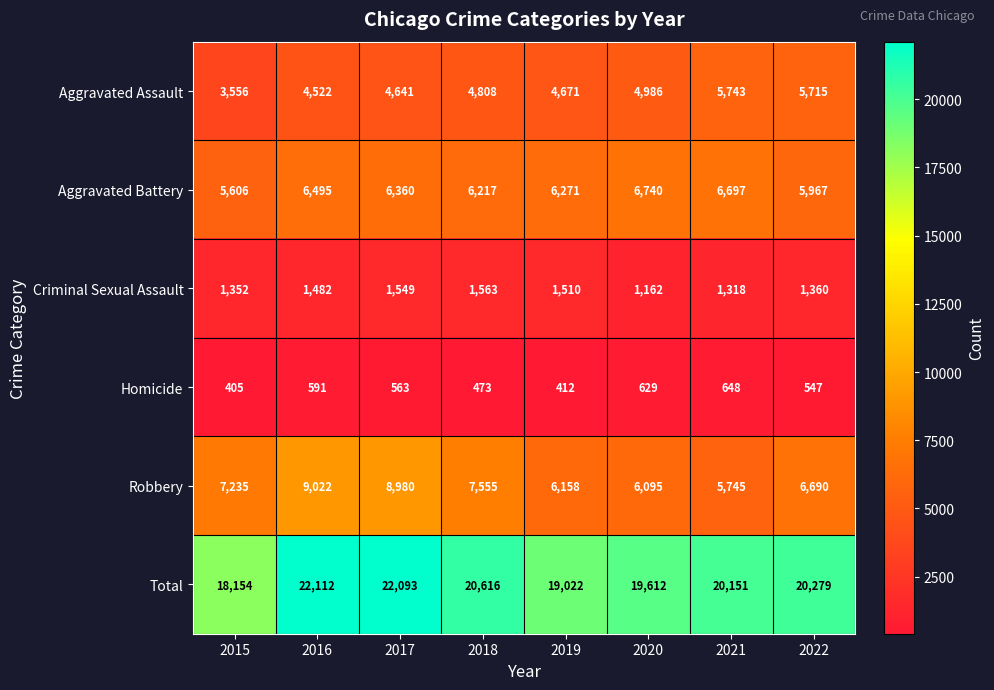

What is the maximum value shown in the chart?

22112